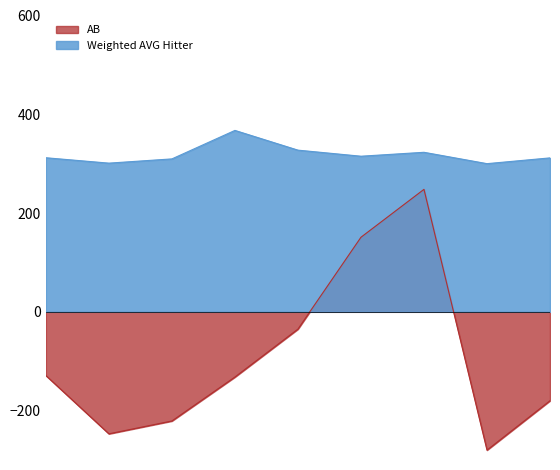

The value of Weighted AVG Hitter at Jackson Merrill is 553.3. True or false?

False